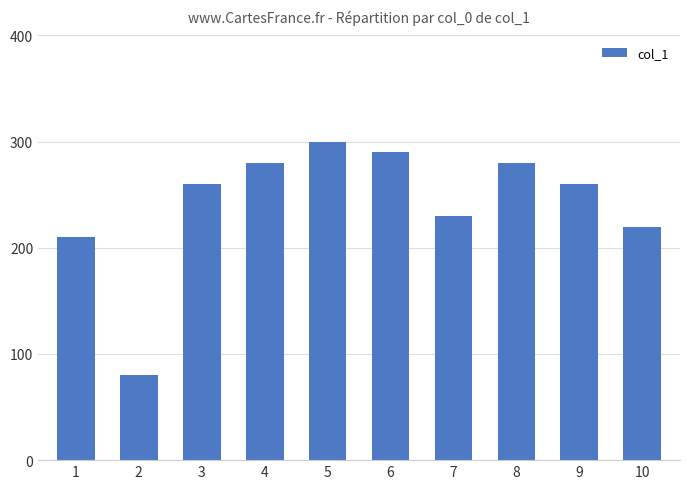

Read the value at 5.

300